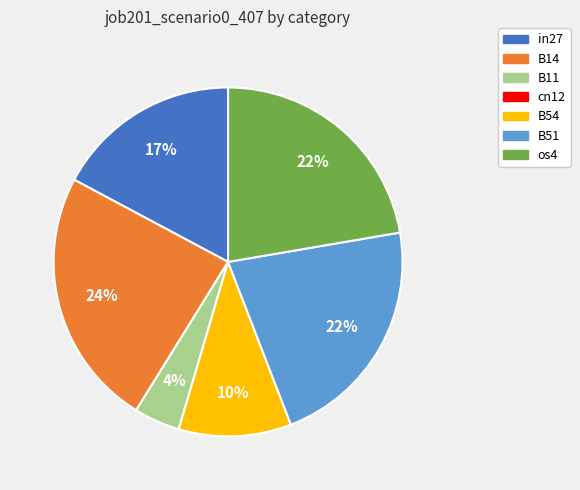

Between B54 and B11, which is larger?

B54